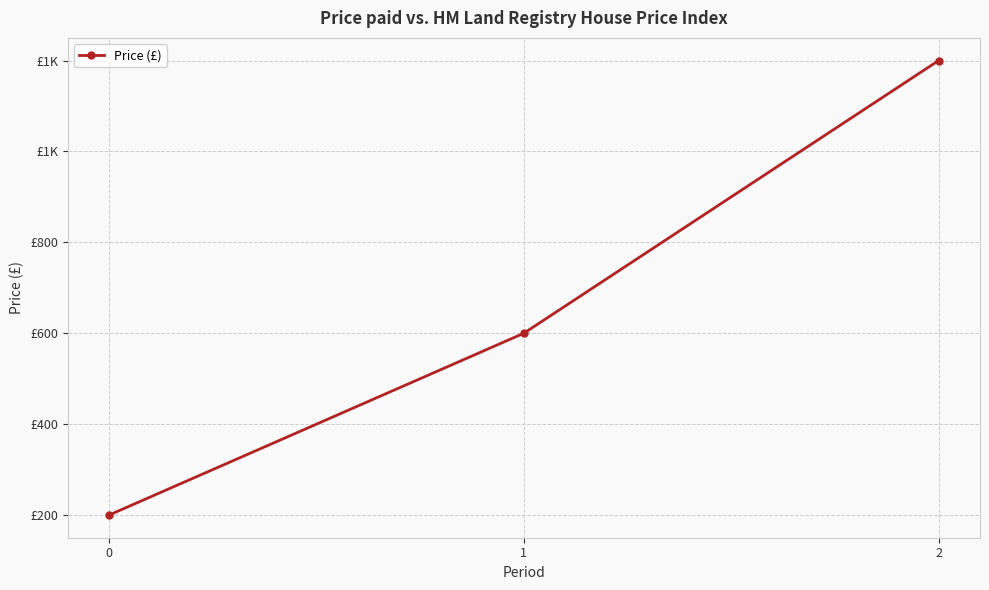

Rank the categories by value from highest to lowest.

2, 1, 0